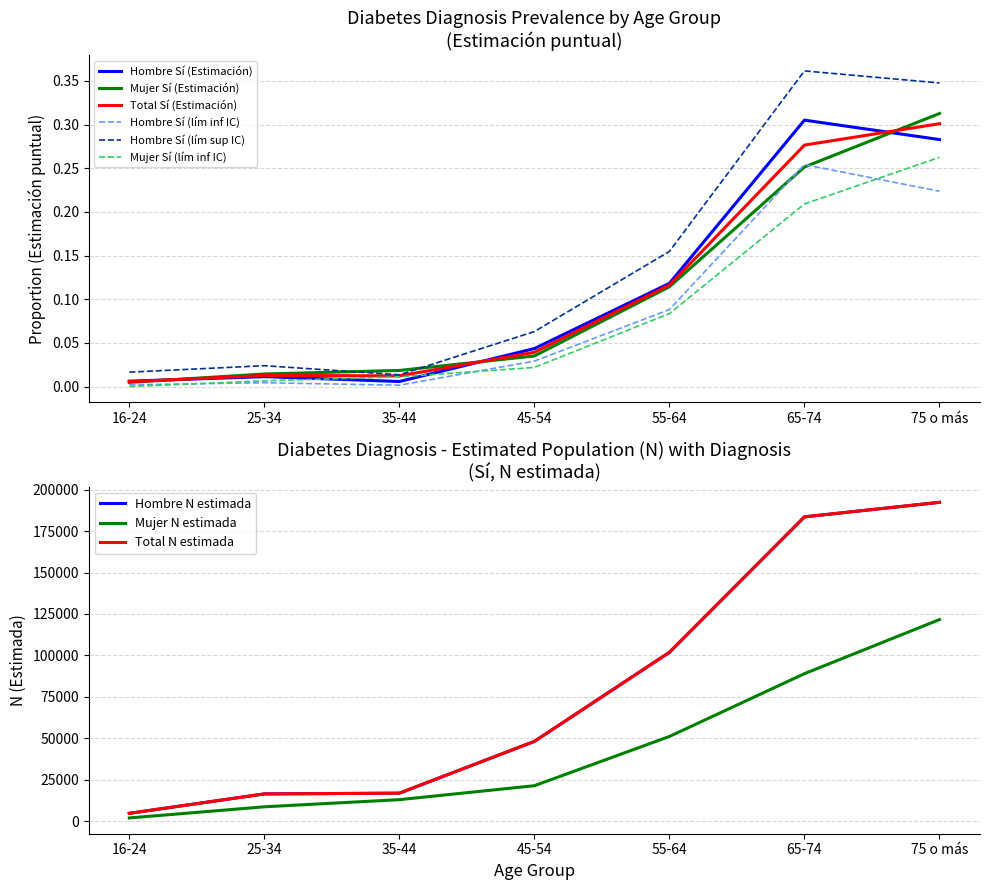

Does the chart display data point markers on the line(s)?

No